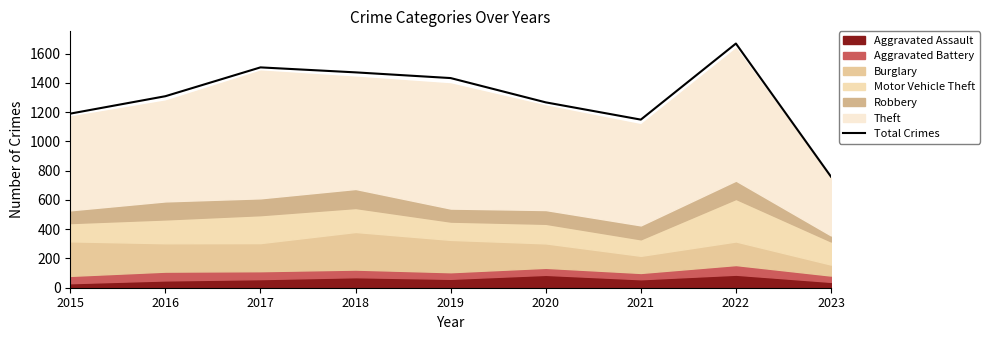

At which label is the value closest to 1214?

2015